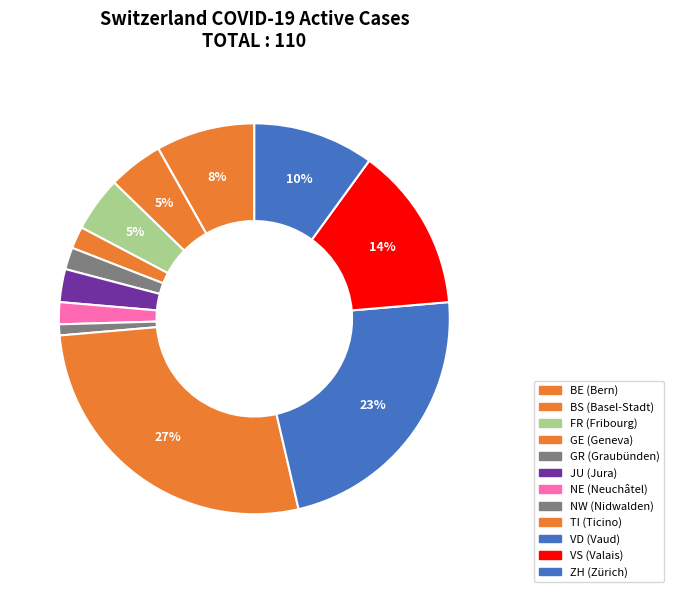

To the nearest percent, what percentage of the pie is BS?

5%